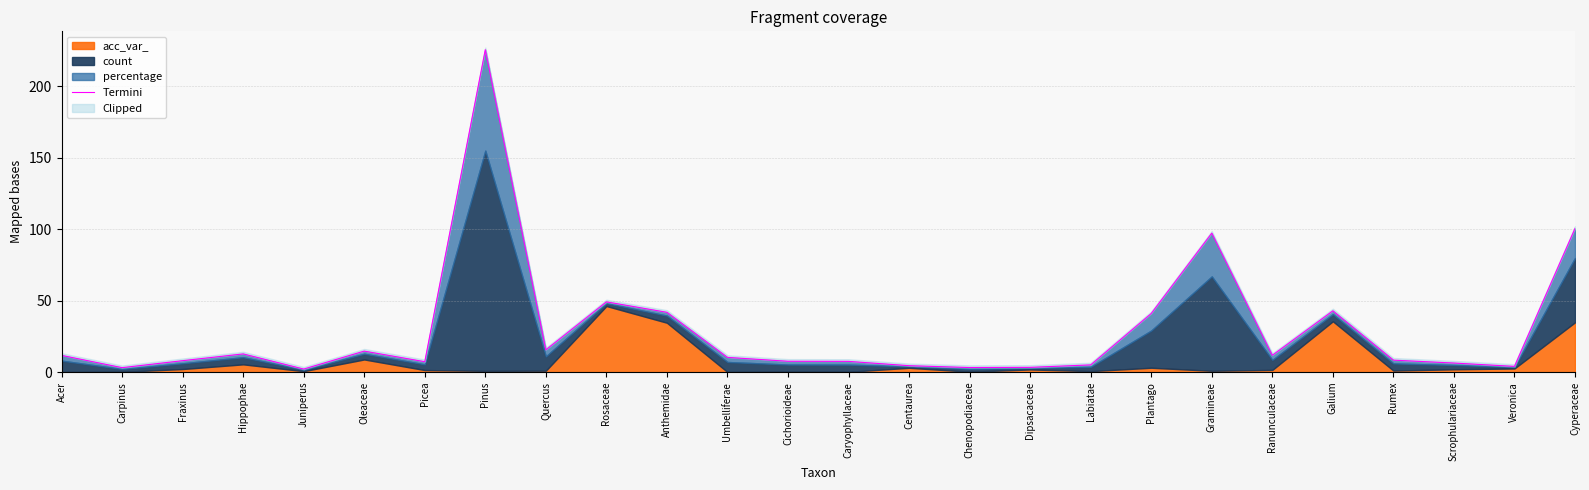

What is the smallest value displayed?

2.1